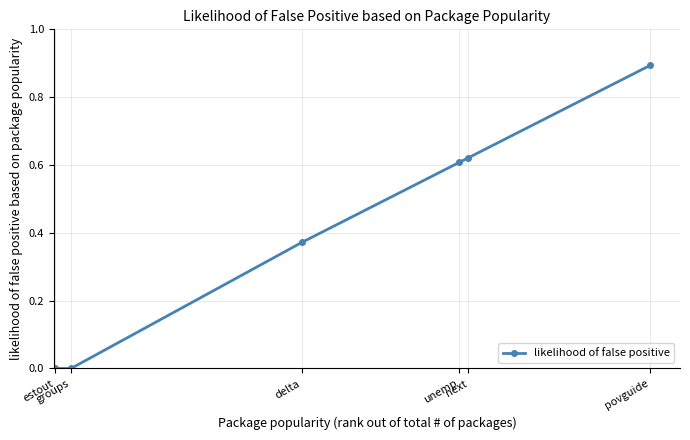

What is the sum of all values?

2.5